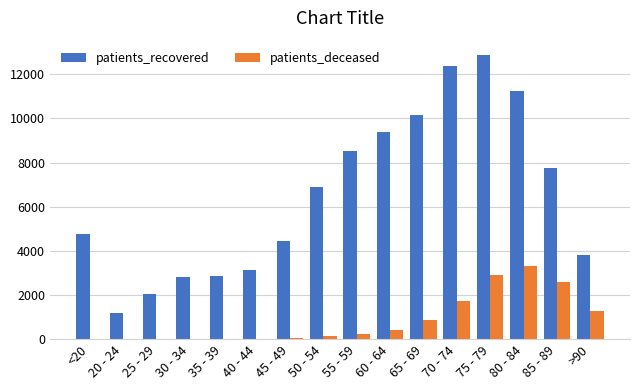

At which category is the sum across all series the highest?

75 - 79